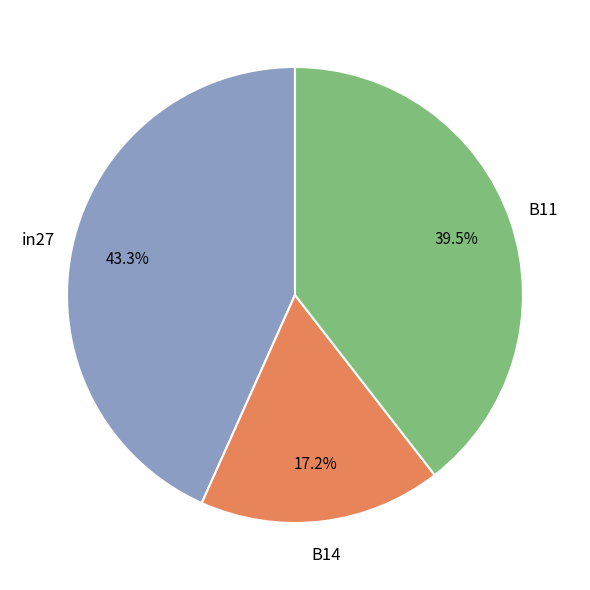

True or false: B11 accounts for 49% of the total.

False